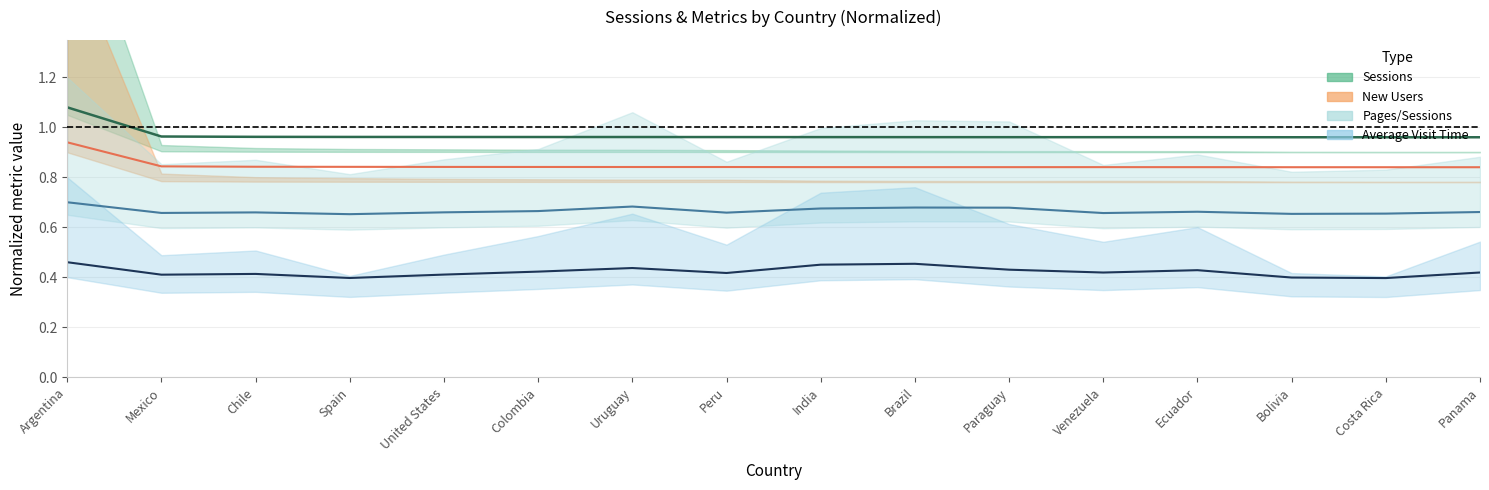

How many lines are shown in the chart?

4